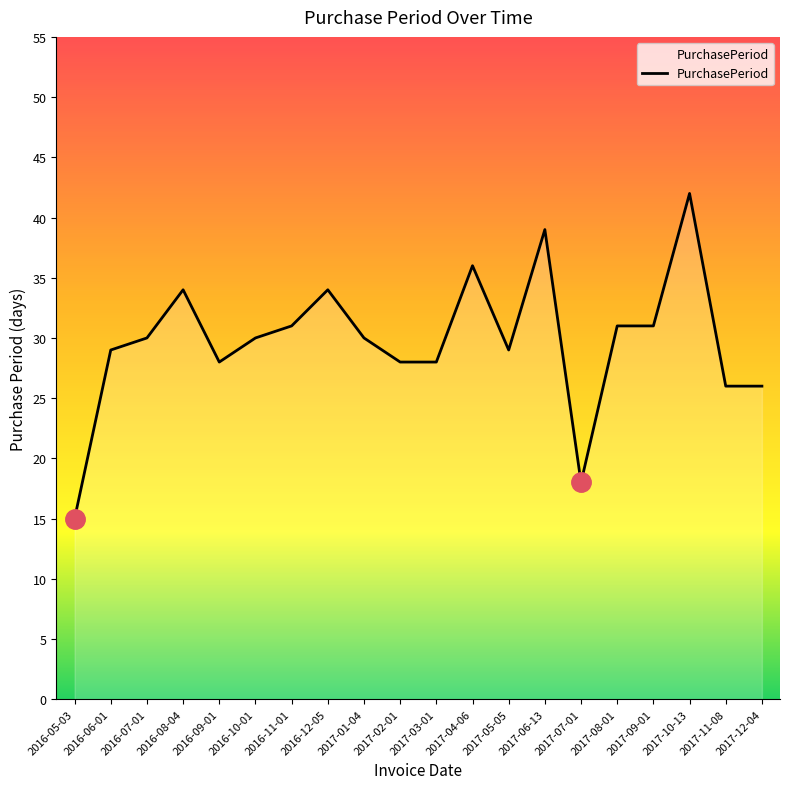

Which has a higher value, 2017-02-01 or 2017-05-05?

2017-05-05